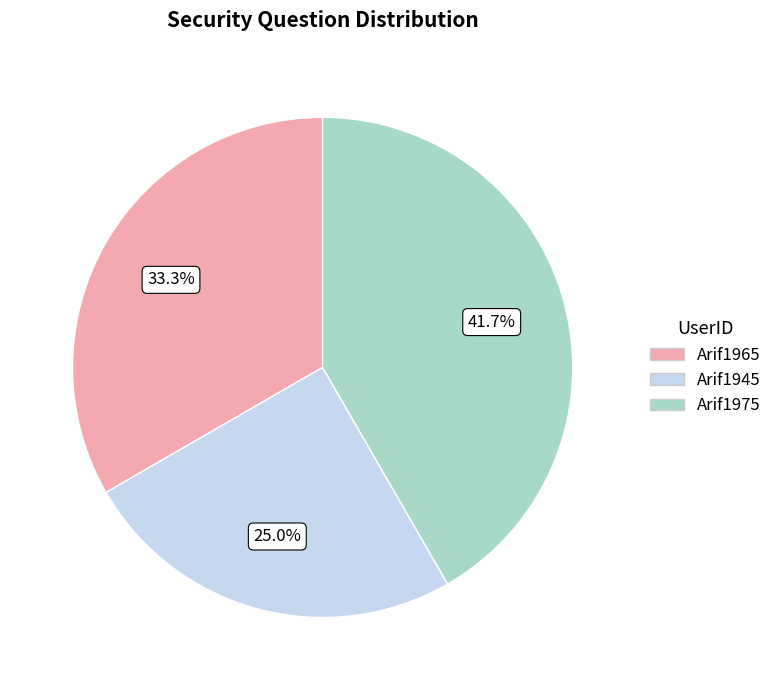

What portion of the pie excludes Arif1965?

66.7%